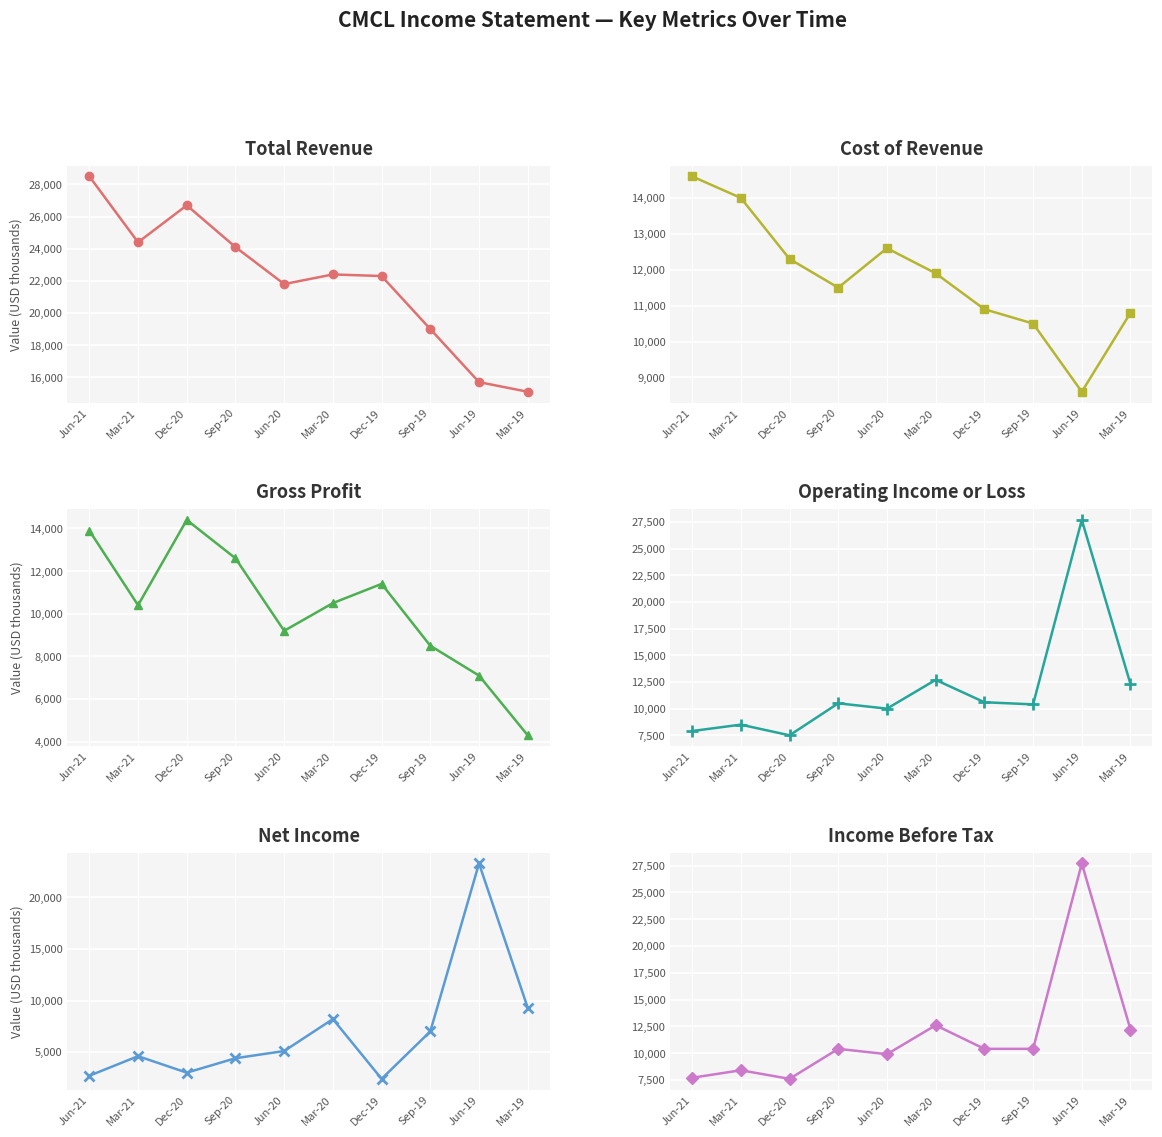

At which category is the sum across all series the highest?

Jun-19